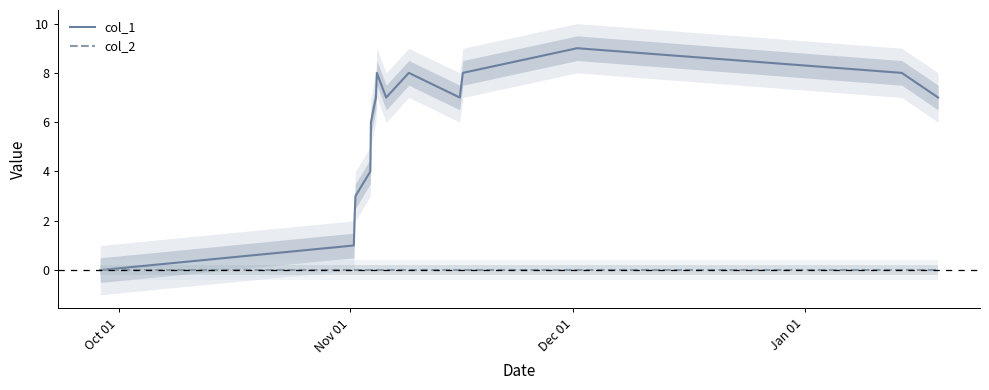

Does the chart display data point markers on the line(s)?

No